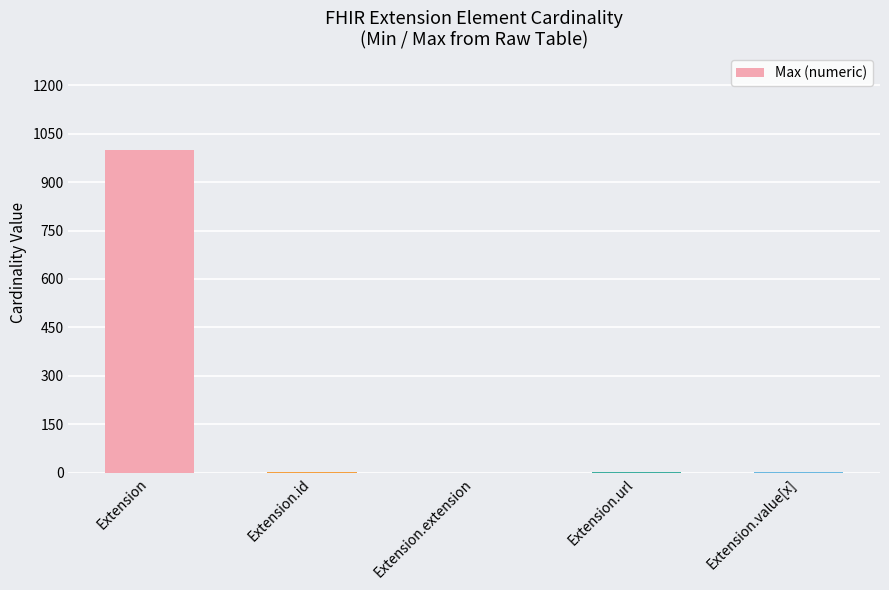

Which has a higher value, Extension or Extension.value[x]?

Extension